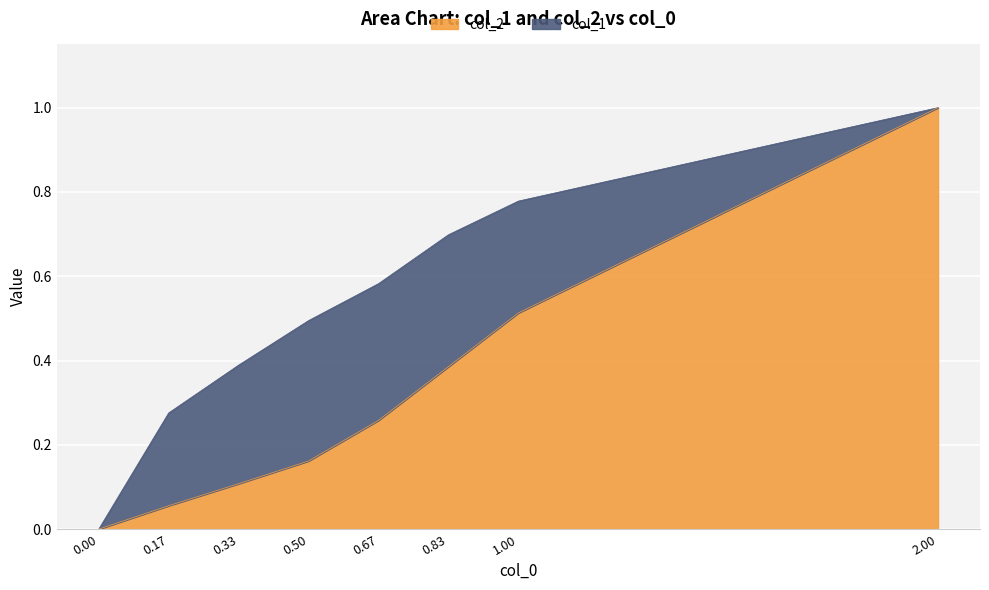

How many lines are shown in the chart?

2